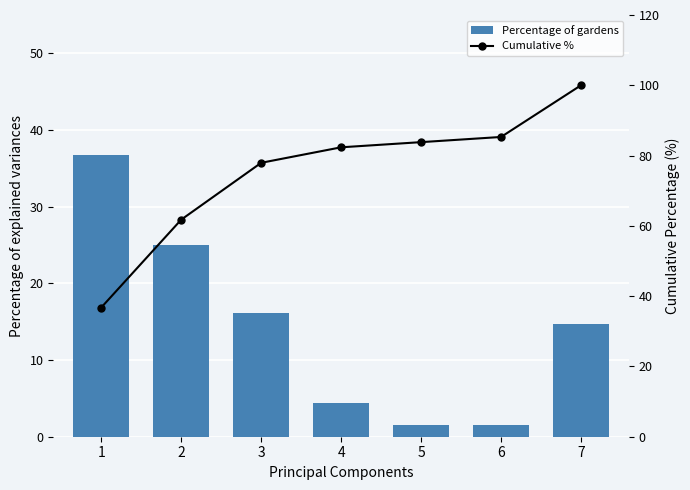

What is the sum of all Percentage of gardens values?

100.0